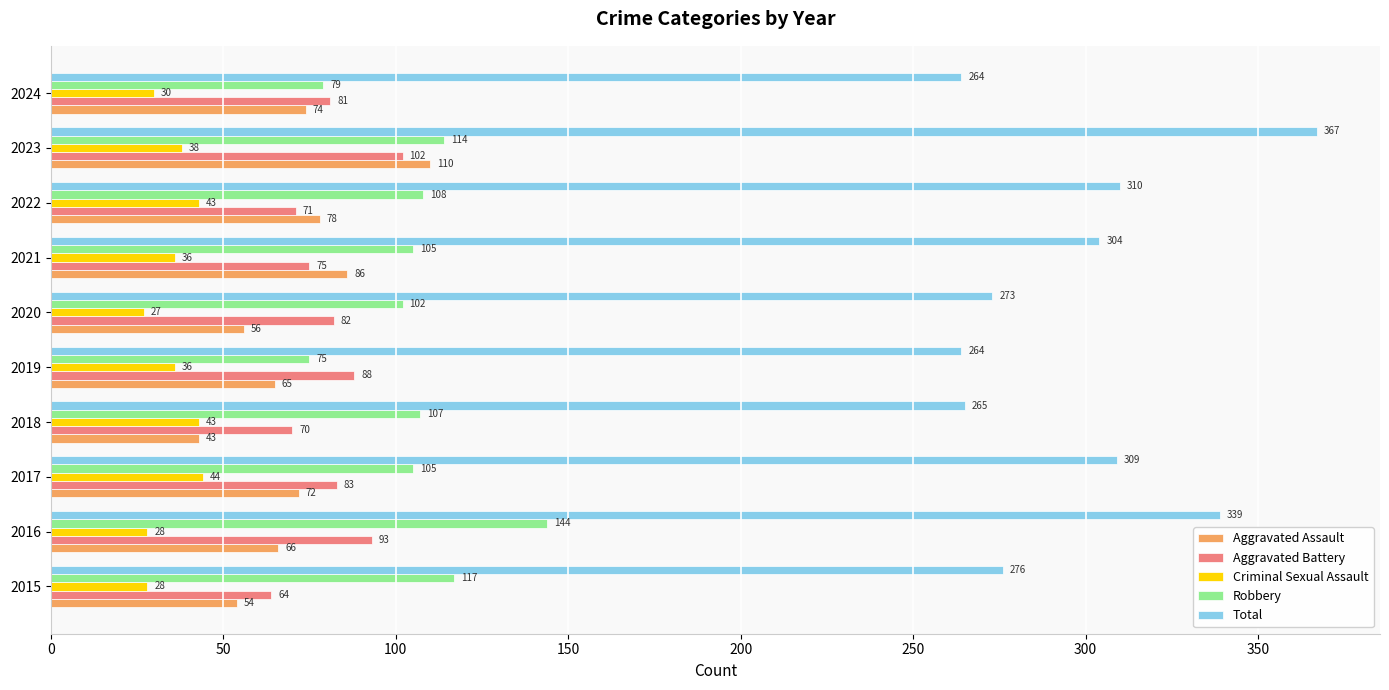

Count the number of categories in the chart.

10